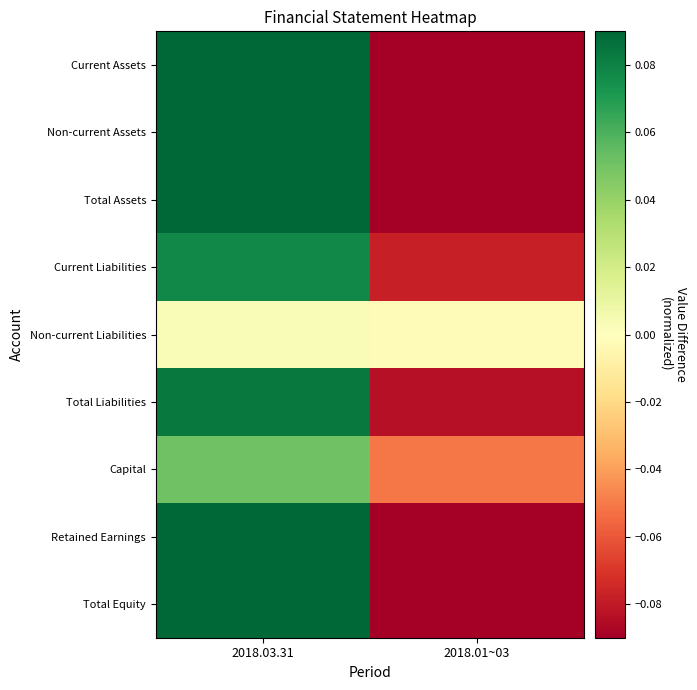

Reading left to right, what are all the values shown in this chart?

Current Assets: 2018.03.31=0.2	2018.01~03=-0.2
Non-current Assets: 2018.03.31=0.2	2018.01~03=-0.2
Total Assets: 2018.03.31=0.5	2018.01~03=-0.5
Current Liabilities: 2018.03.31=0.1	2018.01~03=-0.1
Non-current Liabilities: 2018.03.31=0.0	2018.01~03=-0.0
Total Liabilities: 2018.03.31=0.1	2018.01~03=-0.1
Capital: 2018.03.31=0.1	2018.01~03=-0.1
Retained Earnings: 2018.03.31=0.1	2018.01~03=-0.1
Total Equity: 2018.03.31=0.4	2018.01~03=-0.4